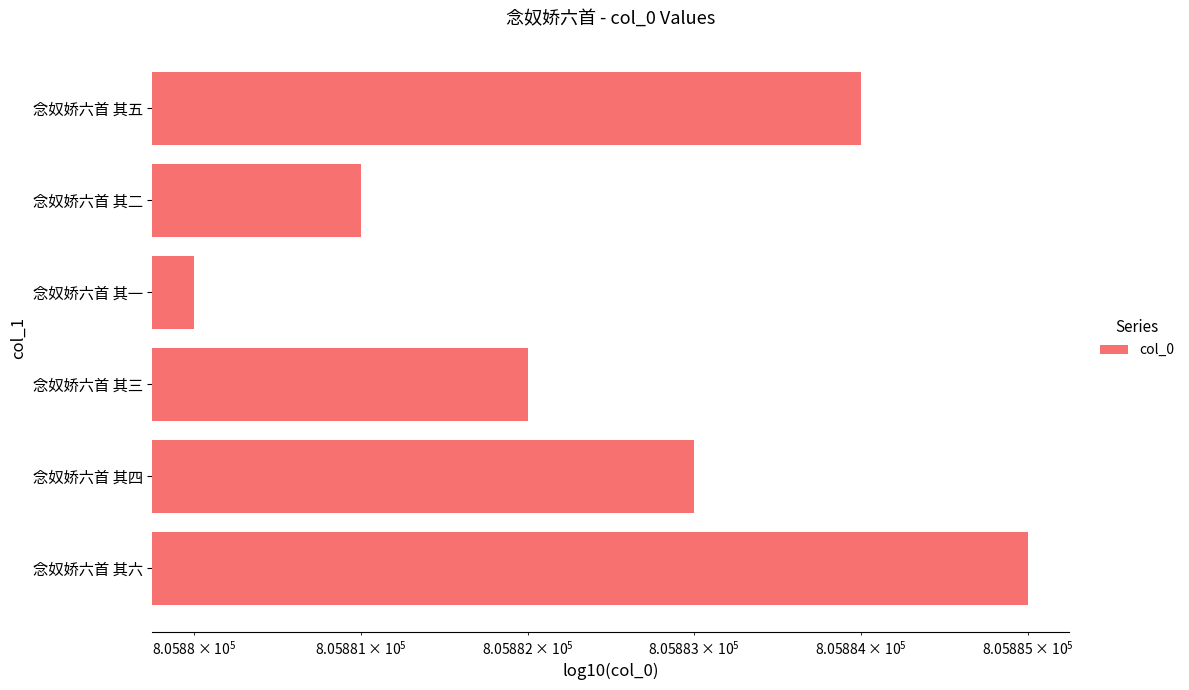

What is the sum of the values at 念奴娇六首 其三 and 念奴娇六首 其六?

1611767